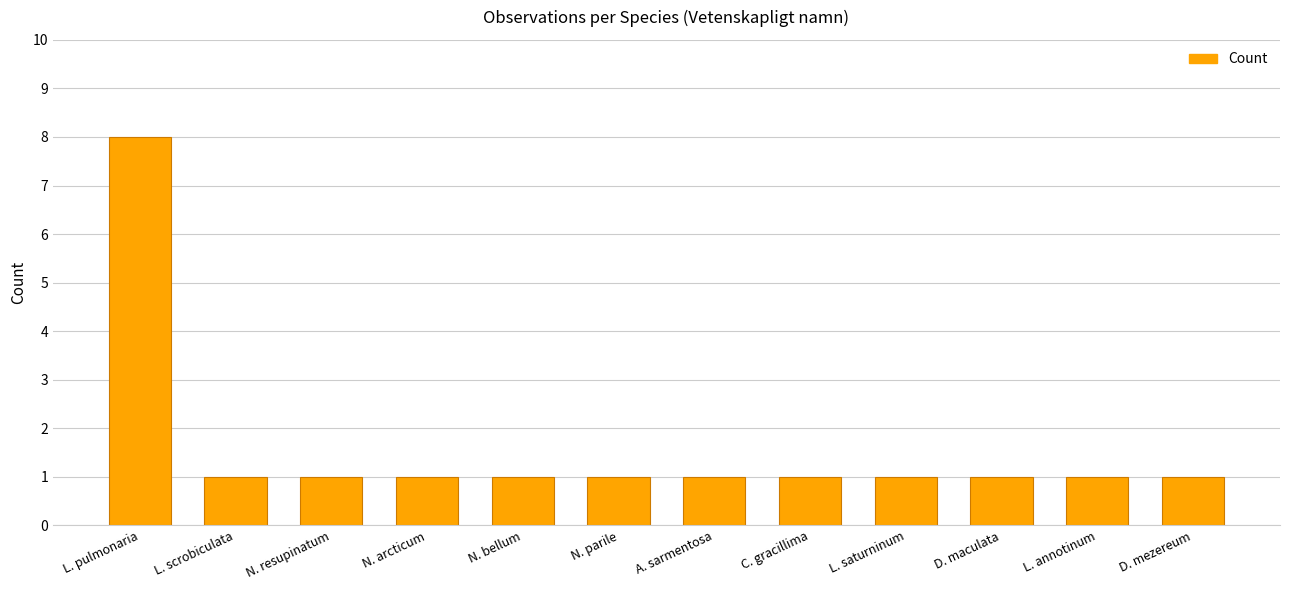

What is the ratio of the value at L. annotinum to the value at D. mezereum?

1.0